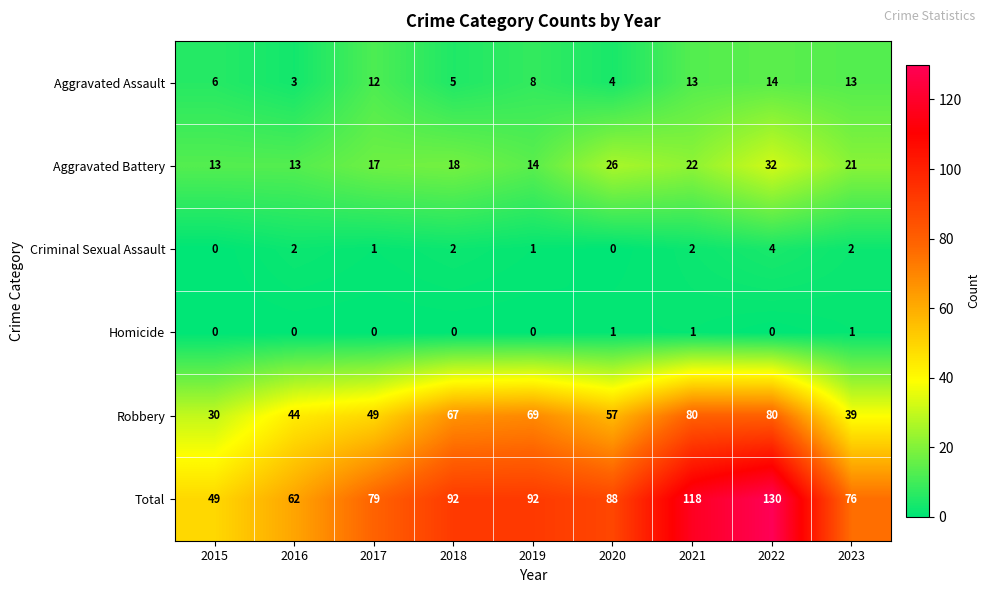

Count the number of categories in the chart.

9